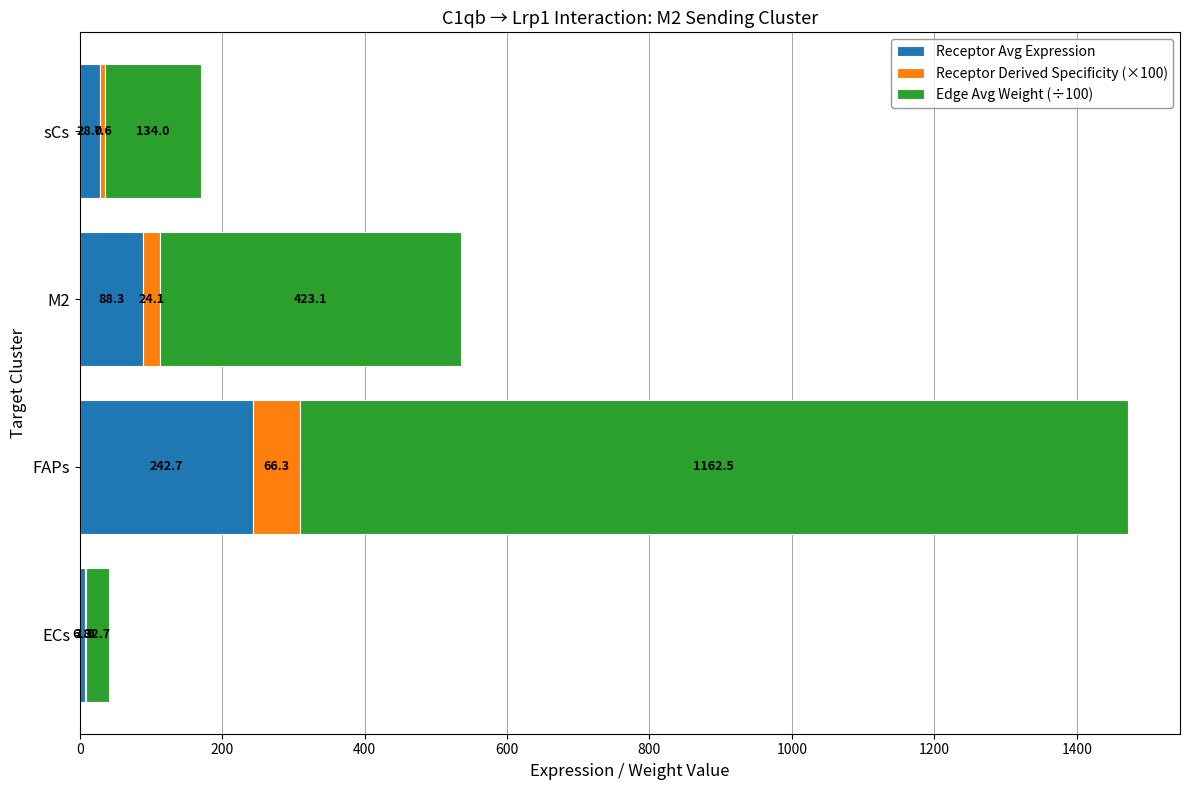

What are all the series names shown in the legend?

Receptor Avg Expression, Receptor Derived Specificity (×100), Edge Avg Weight (÷100)